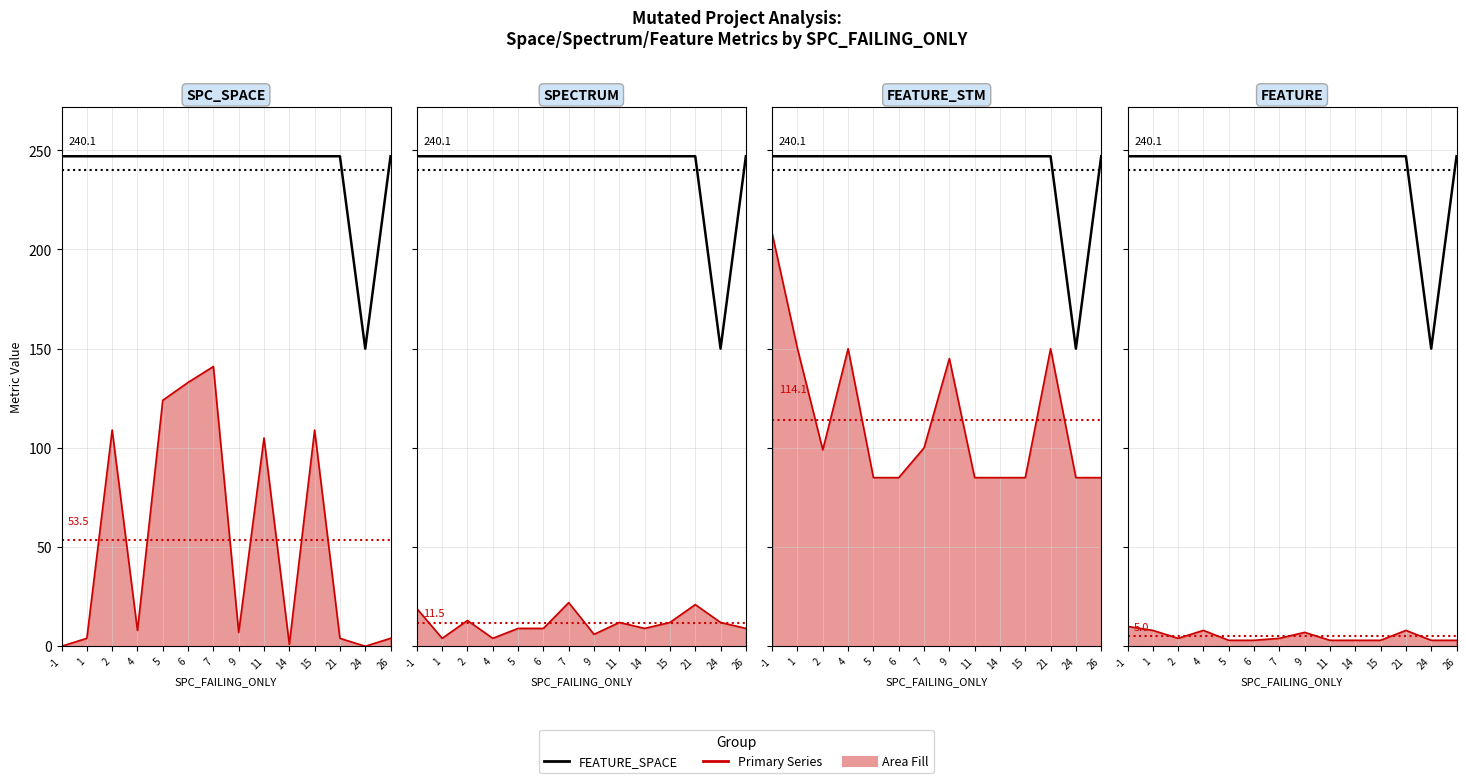

The SPC_SPACE line series shows 215 at 7. True or false?

False